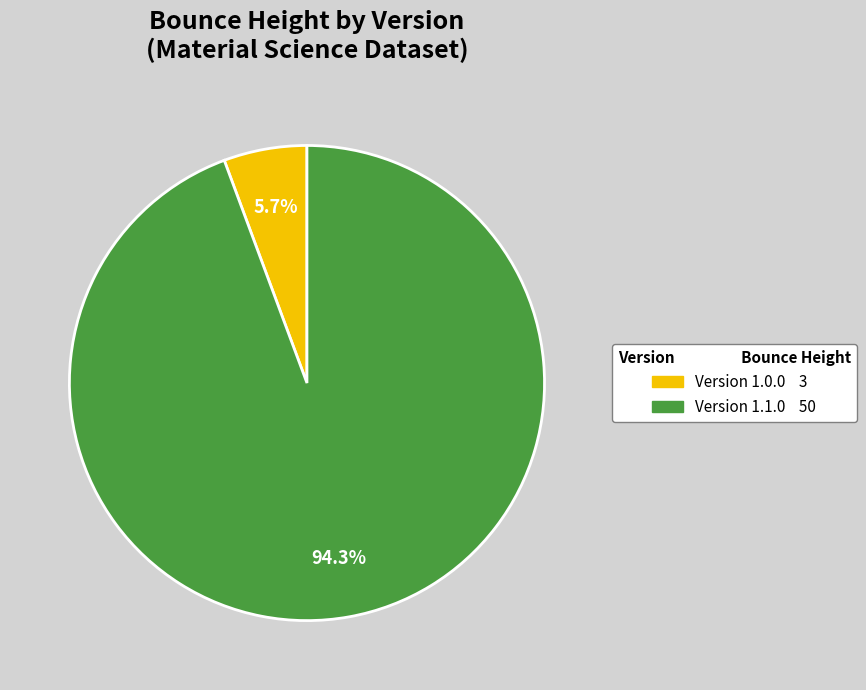

How many segments does this pie chart have?

2